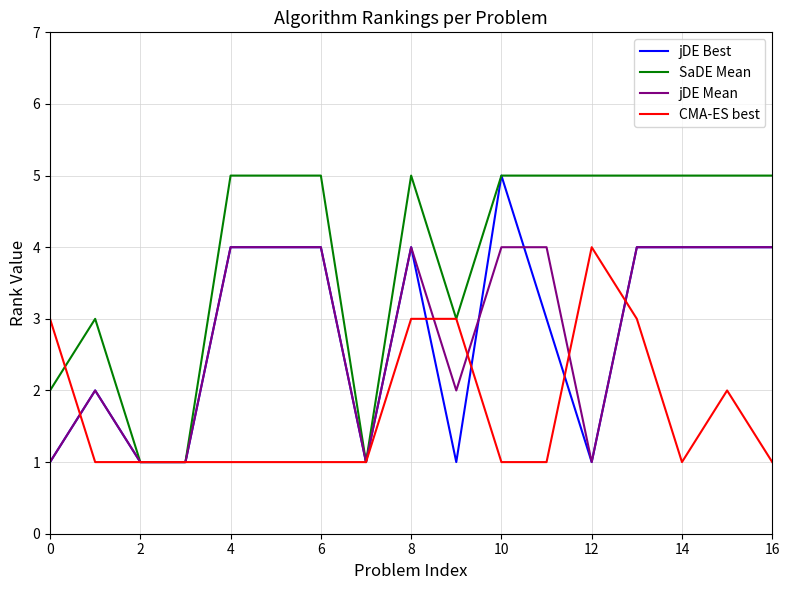

Which series has the largest total across all categories?

SaDE Mean